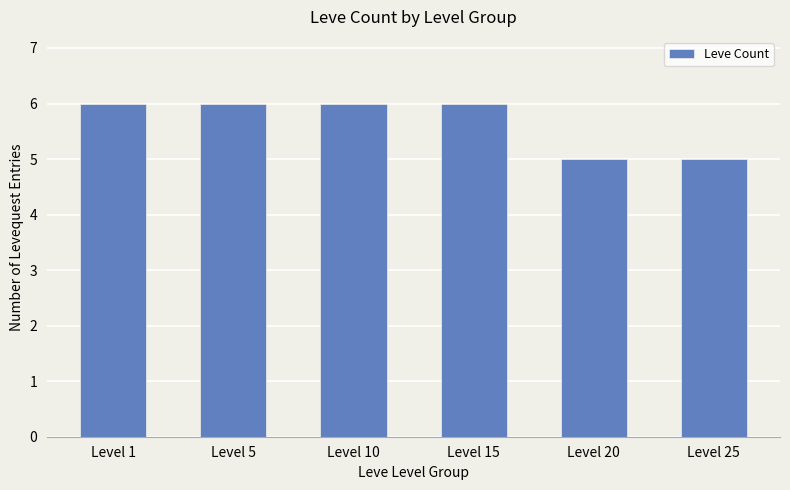

How many bars are there in total?

6